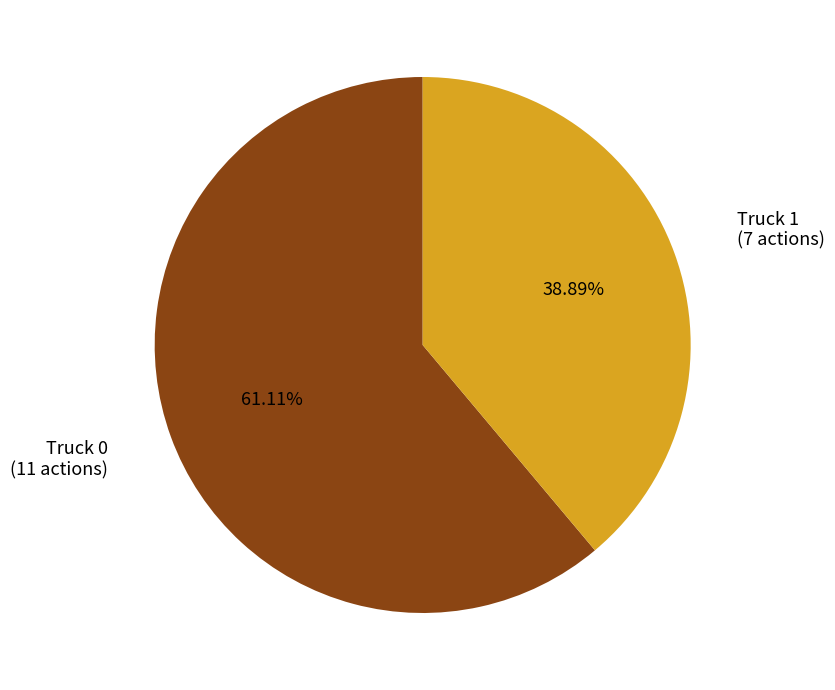

Which has a higher value, Truck 0 or Truck 1?

Truck 0